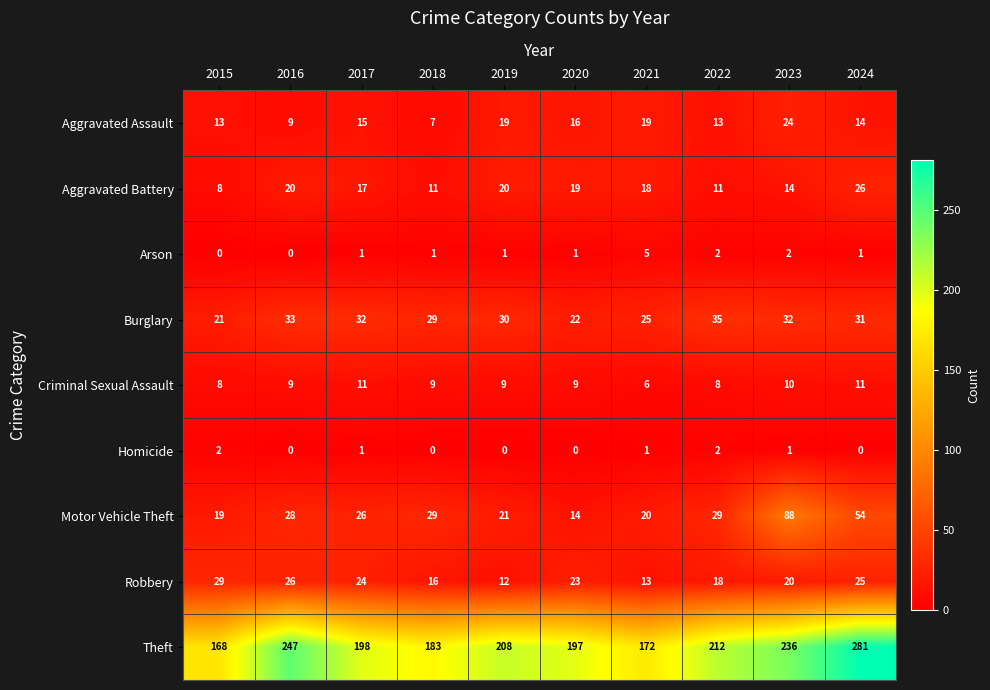

Count the Arson values in the range 1 to 2.

7